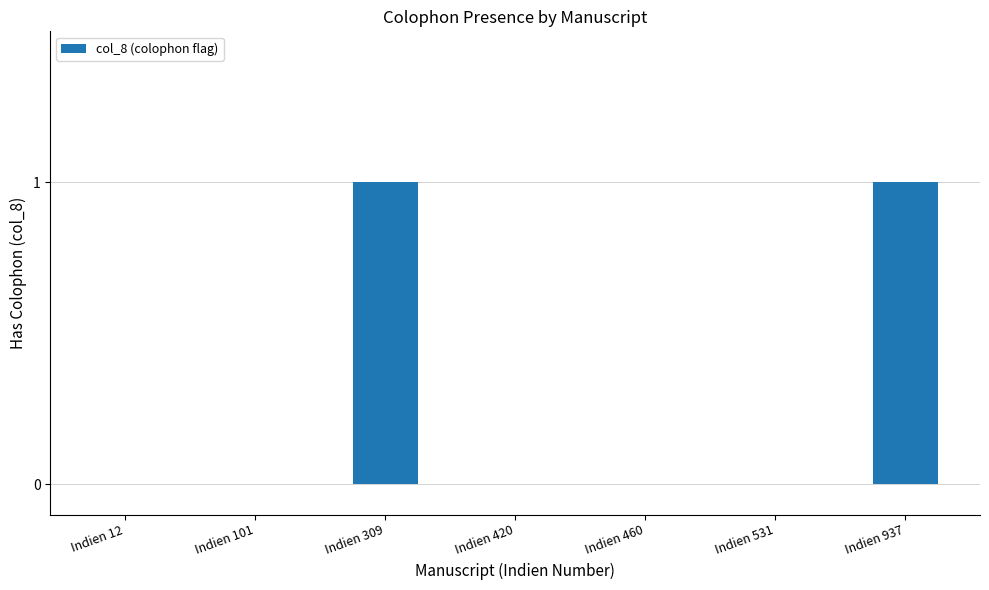

What is the change in value from Indien 460 to Indien 937?

+1